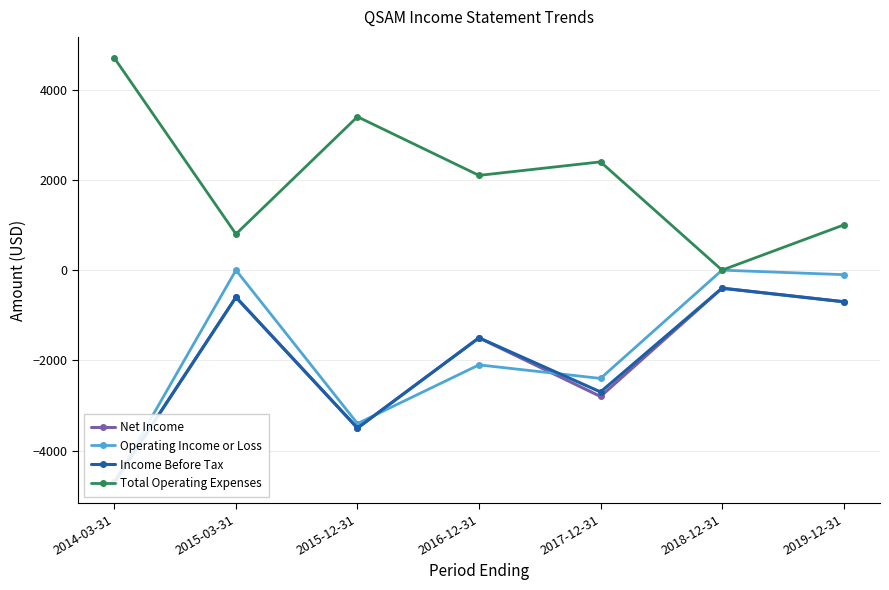

True or false: Income Before Tax and Net Income cross at least once.

False